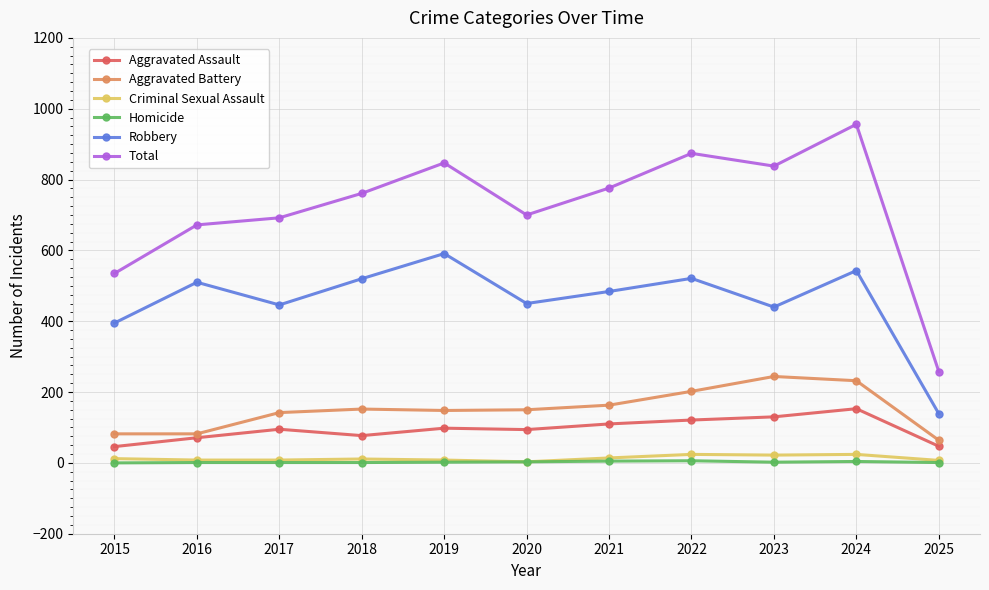

True or false: Aggravated Battery and Total cross at least once.

False